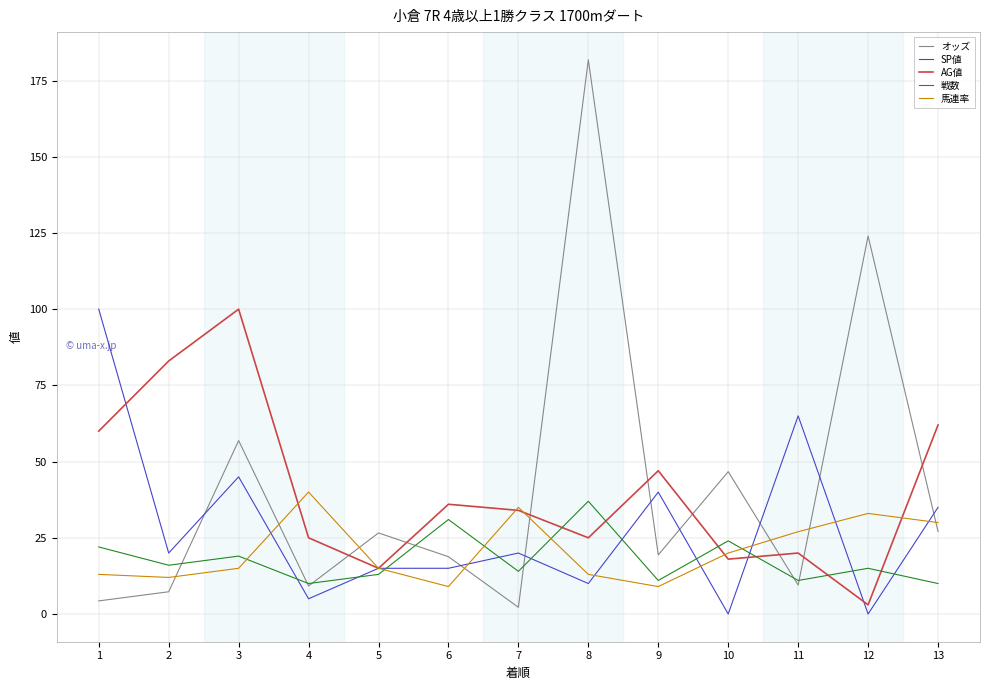

What is the average value of the AG値 series?

40.6